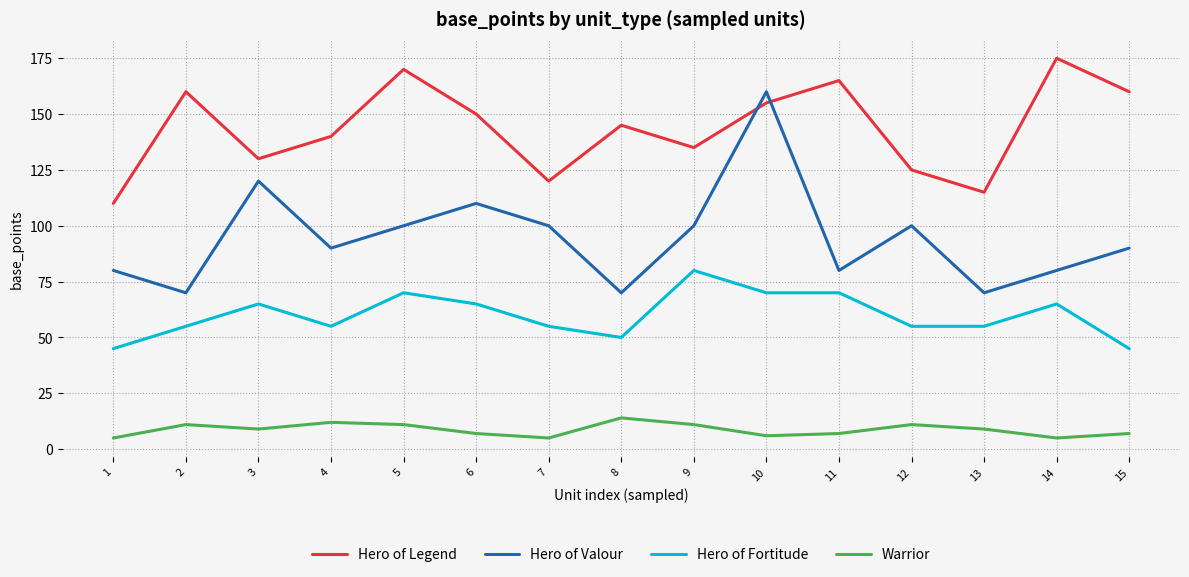

Is the value of Hero of Legend at 15 greater than the value of Warrior at 7?

Yes